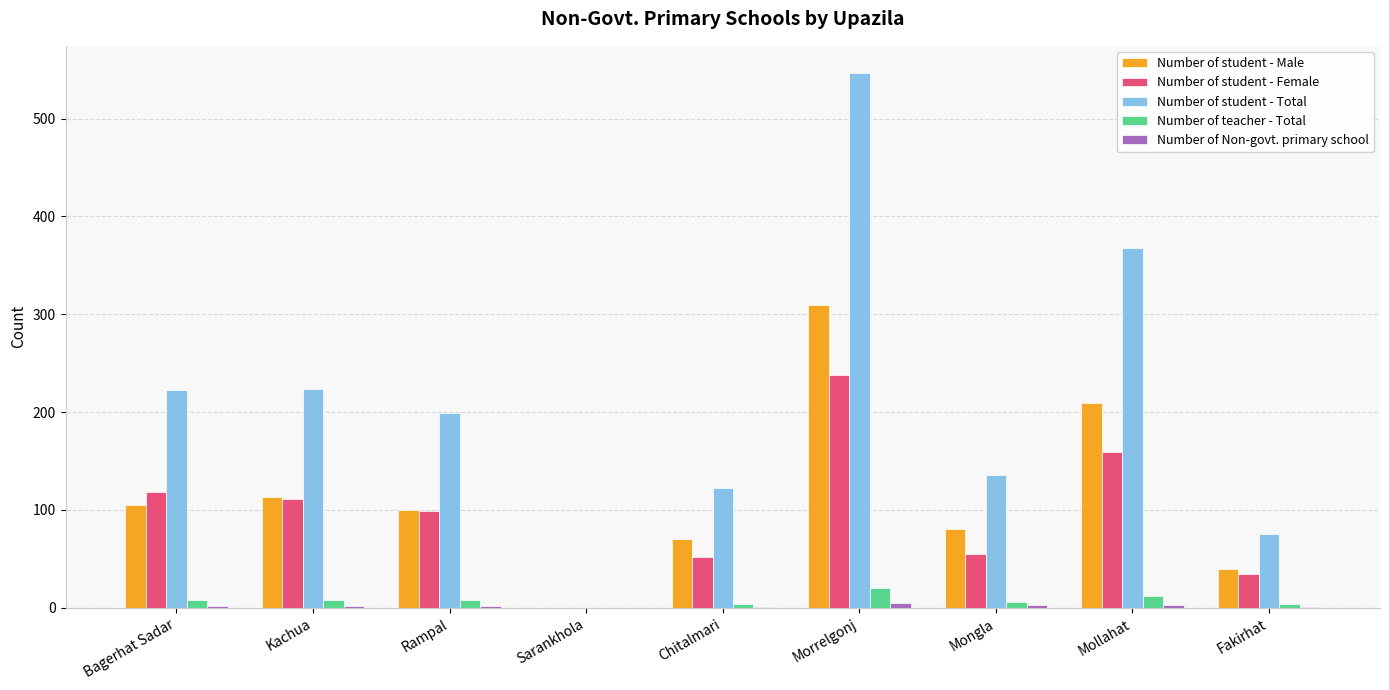

What is the spread (max minus min) of values at Morrelgonj?

542